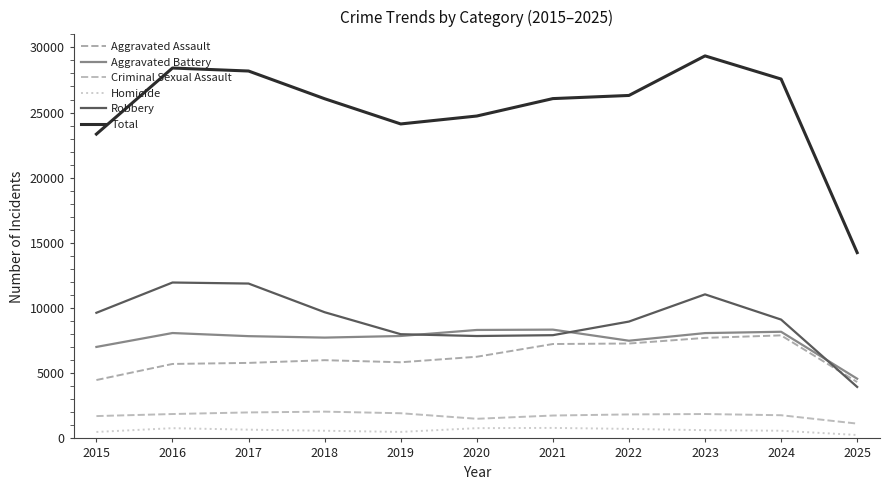

What is the average value of the Robbery series?

9092